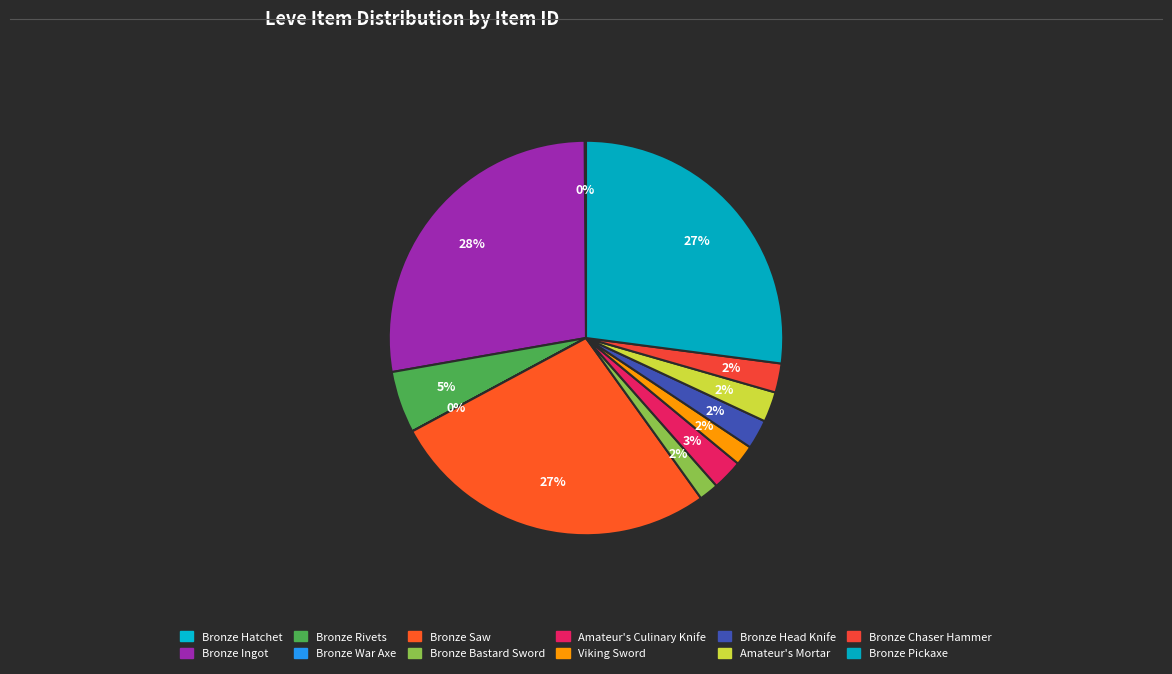

Is the sum of Bronze Hatchet and Bronze Saw greater than half?

No